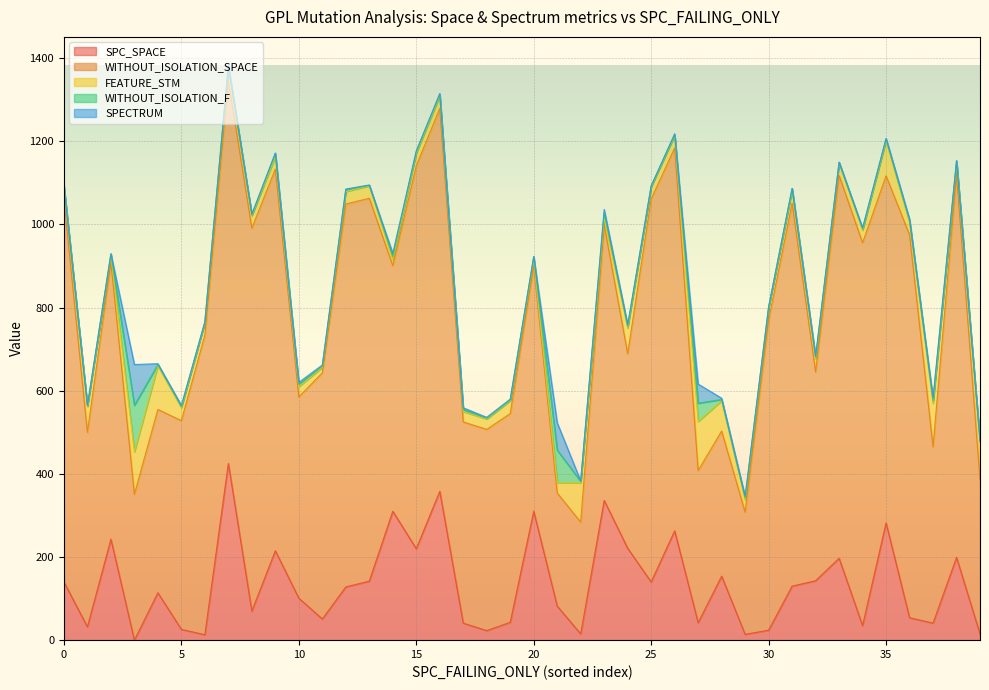

What is the maximum value for SPC_SPACE?

425